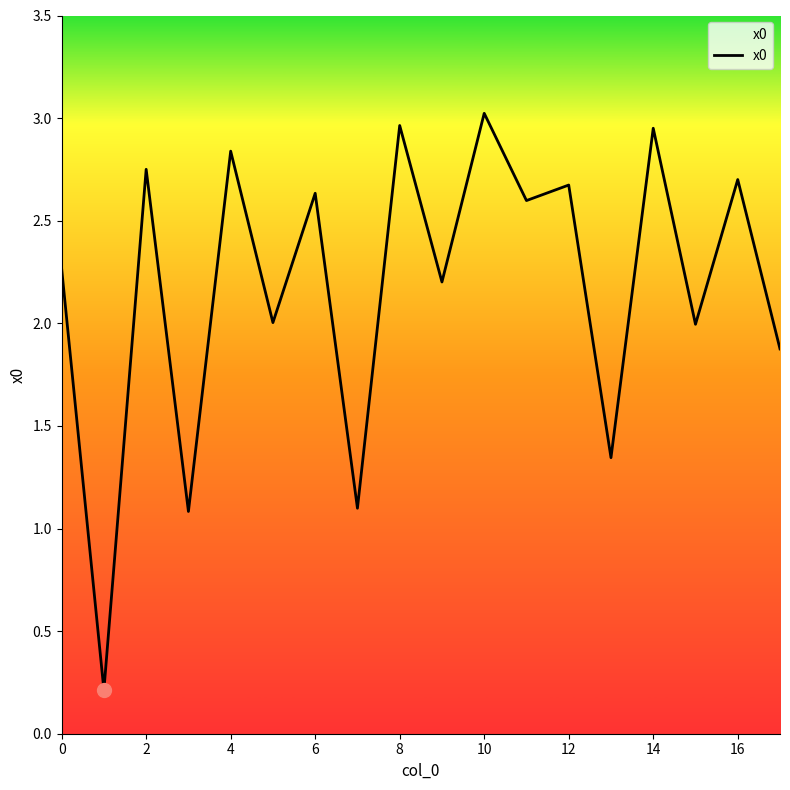

Between 6 and 10, which is larger?

10